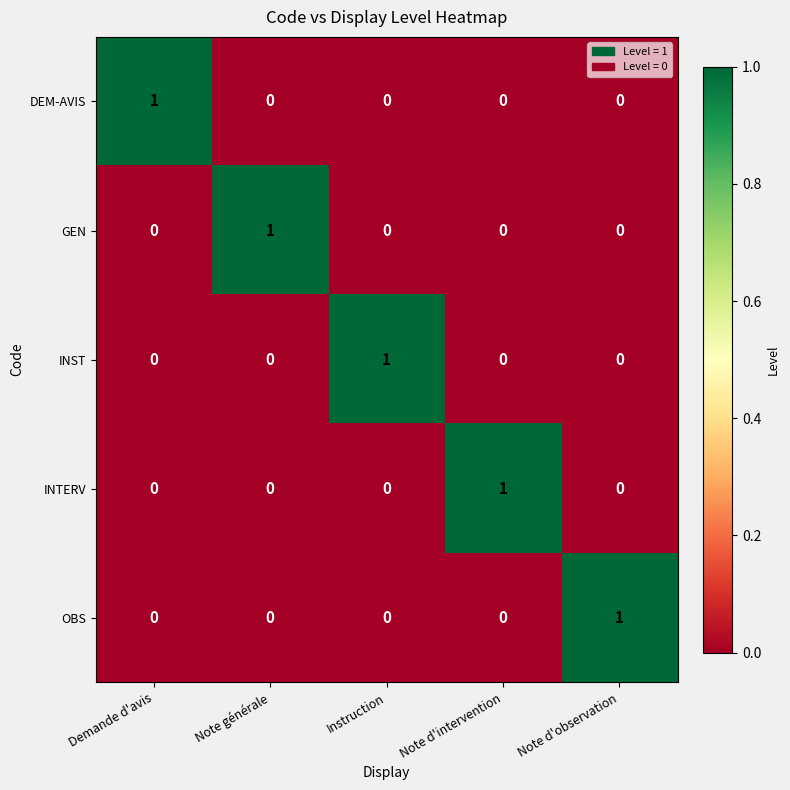

Reading left to right, extract all data points from this chart.

DEM-AVIS: 1	0	0	0	0
GEN: 0	1	0	0	0
INST: 0	0	1	0	0
INTERV: 0	0	0	1	0
OBS: 0	0	0	0	1